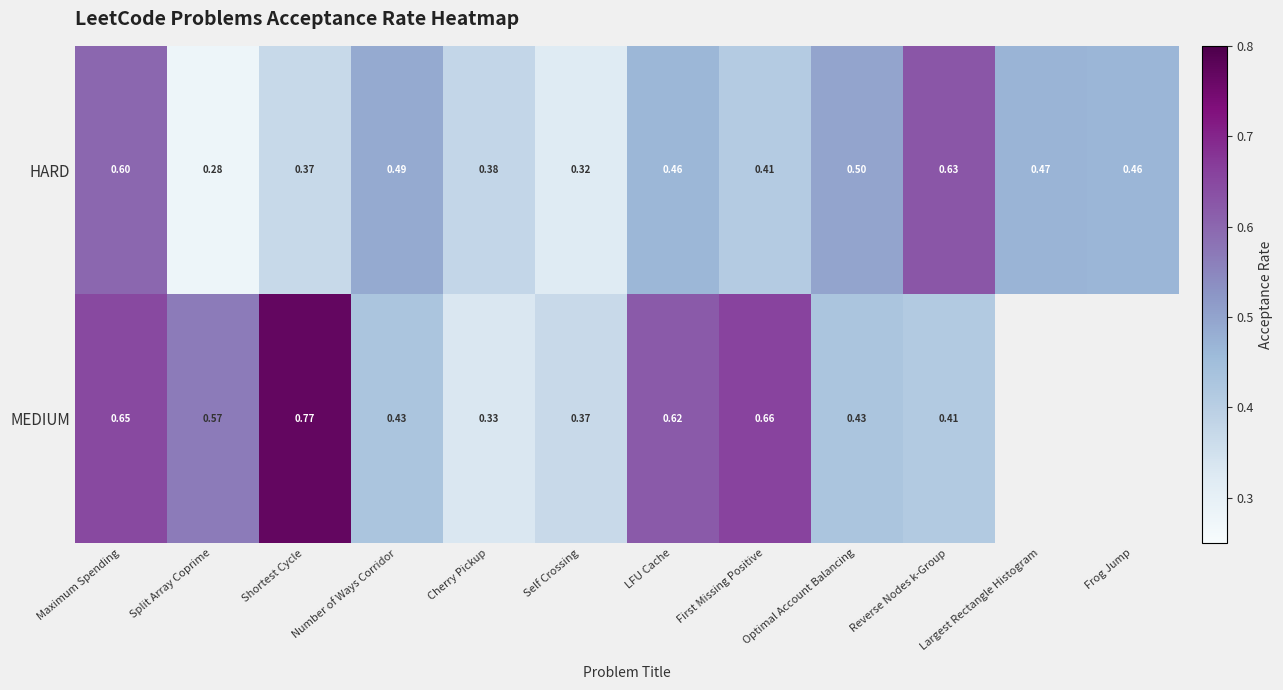

Between Cherry Pickup and LFU Cache, which is larger?

LFU Cache